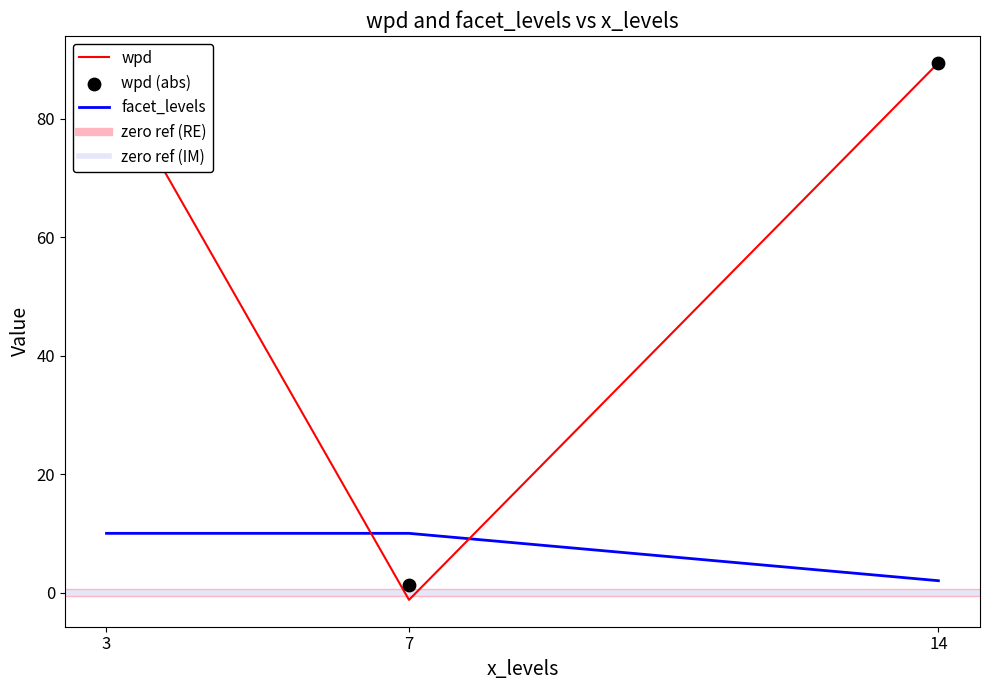

Which series has the largest total across all categories?

wpd